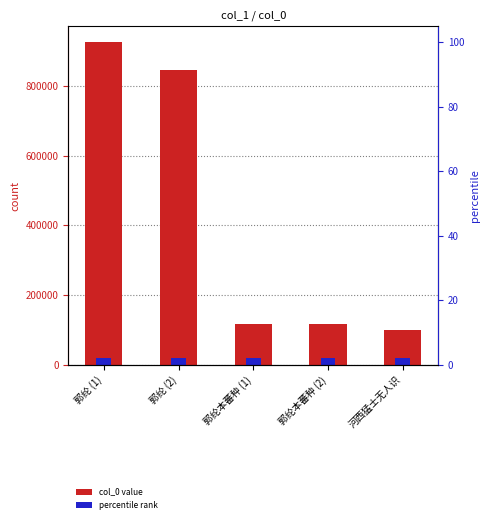

At which category does the chart reach its minimum across all series?

河西猛士无人识